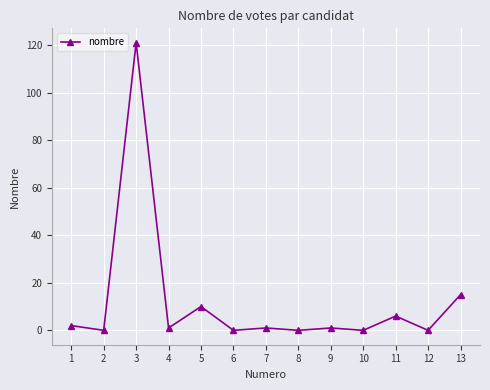

At which category does the data reach its first local peak?

3